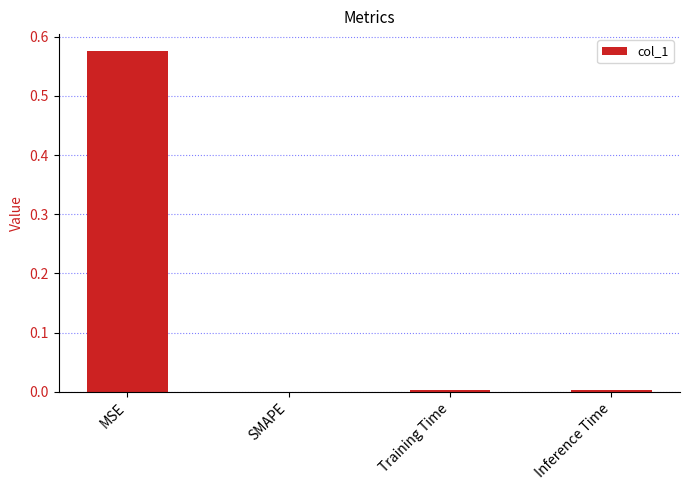

Between MSE and Training Time, which is larger?

MSE